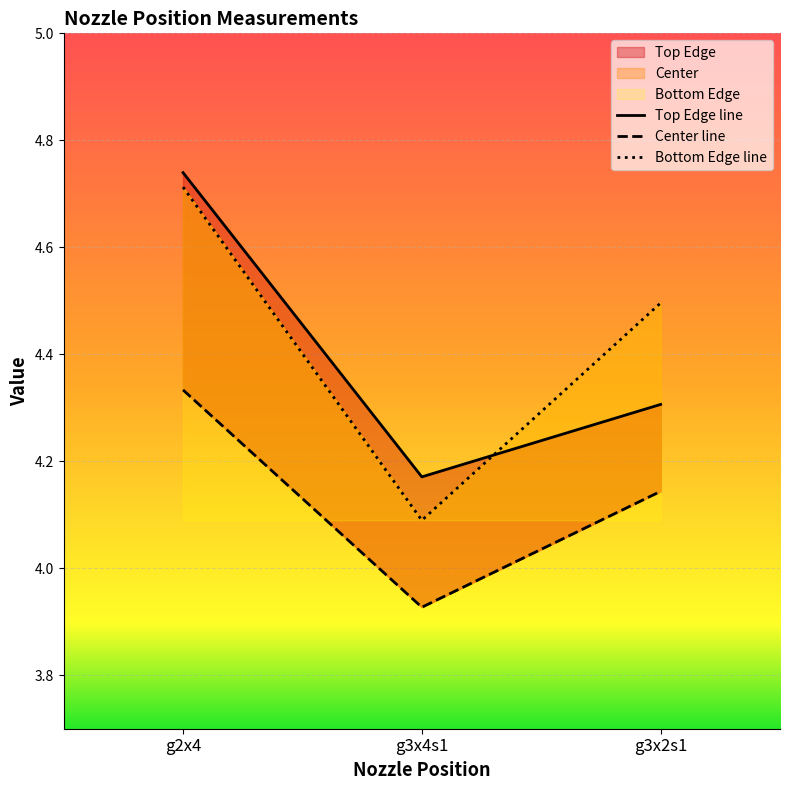

Where is Top Edge nearest to the value 4?

g3x4s1